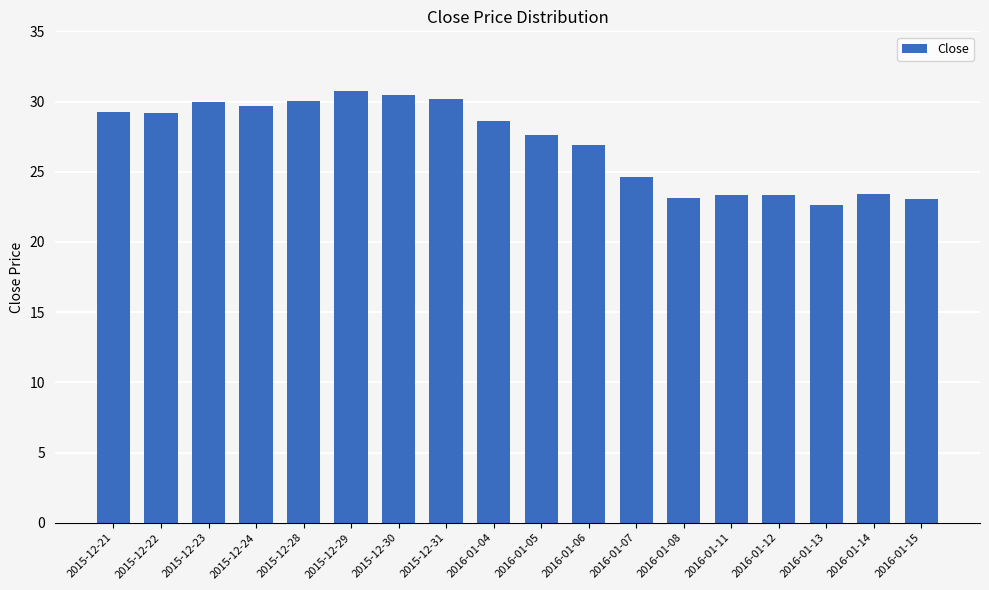

Where does the data first go above 28?

2015-12-21